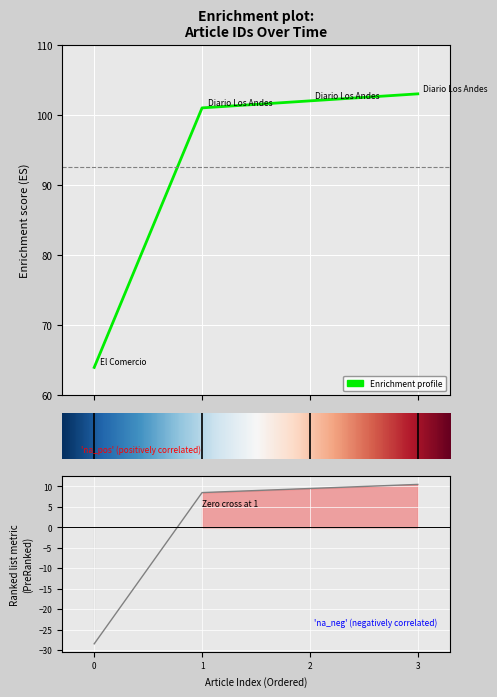

What is the smallest value displayed?

64